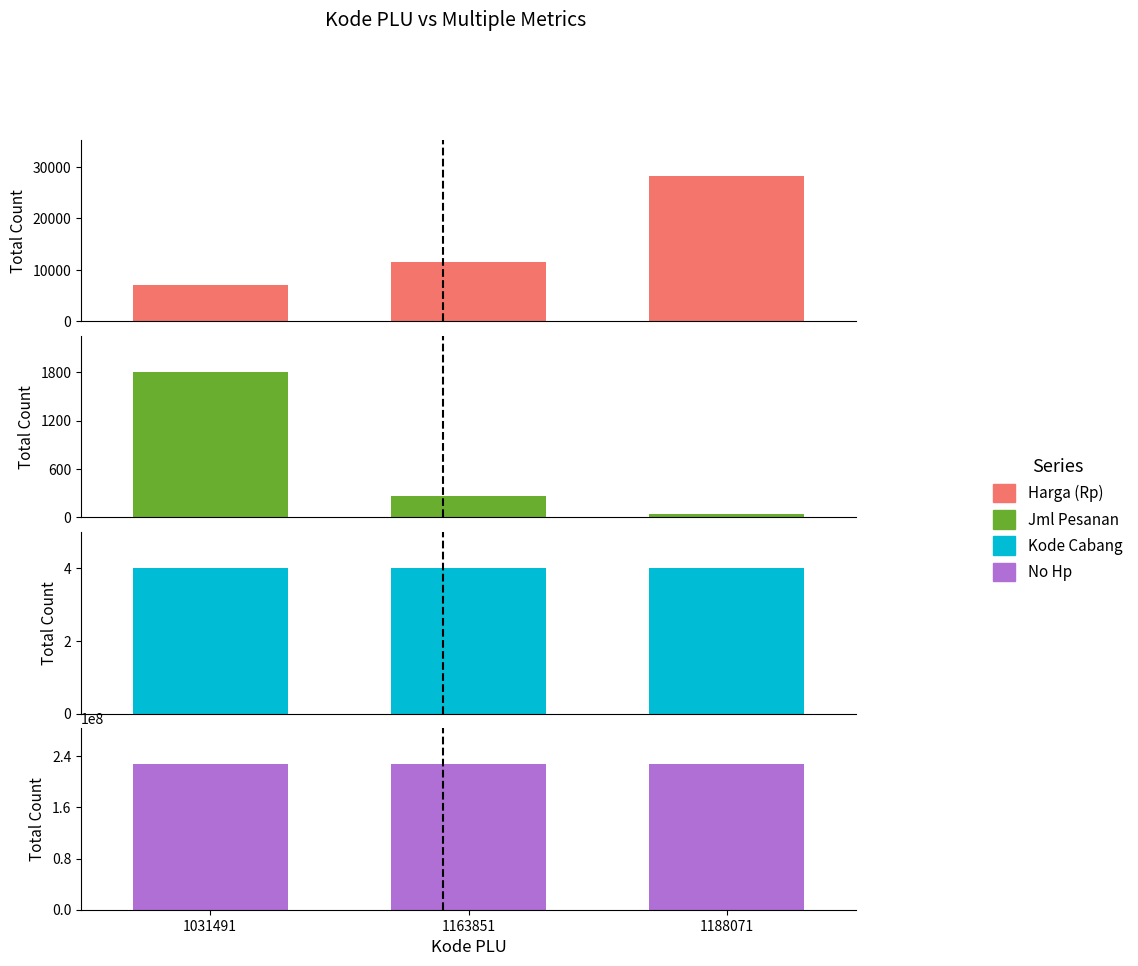

Which has a higher value, 1031491 or 1163851?

1163851